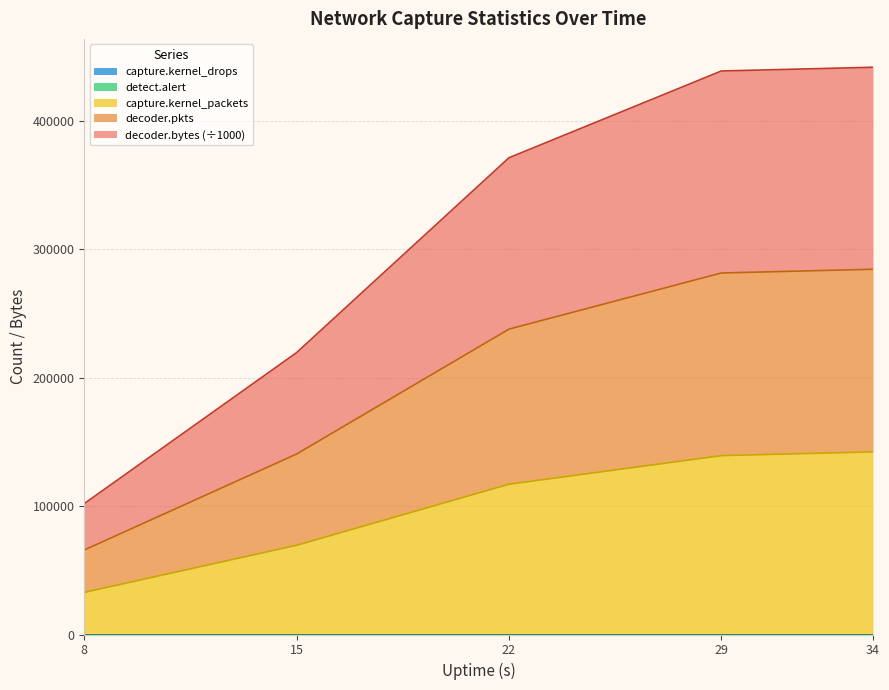

Does the chart display data point markers on the line(s)?

No